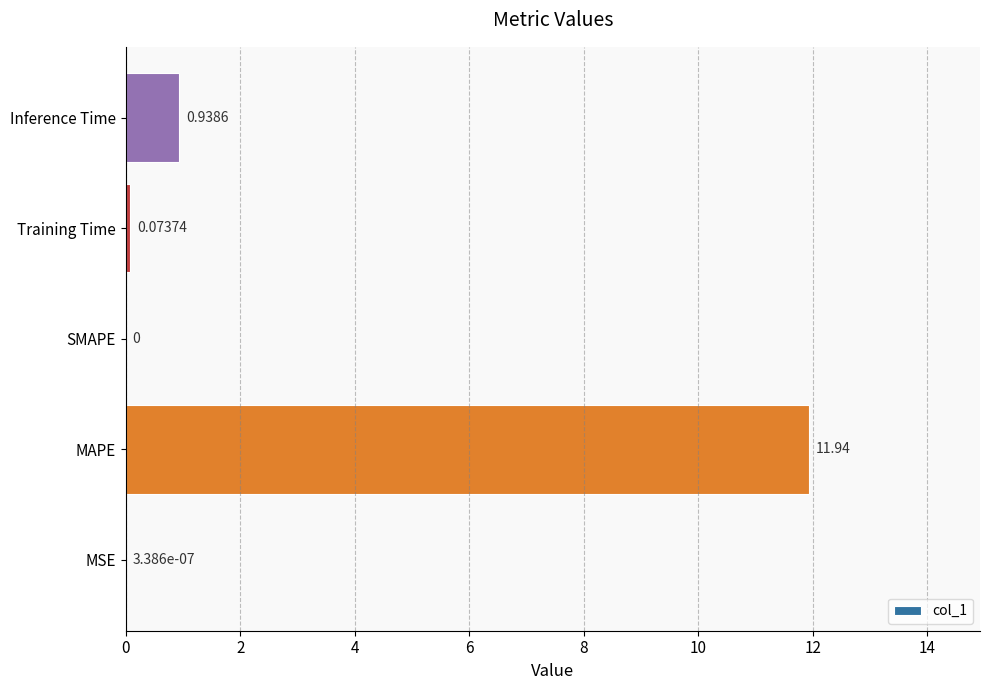

At which label is the value closest to 5?

Inference Time